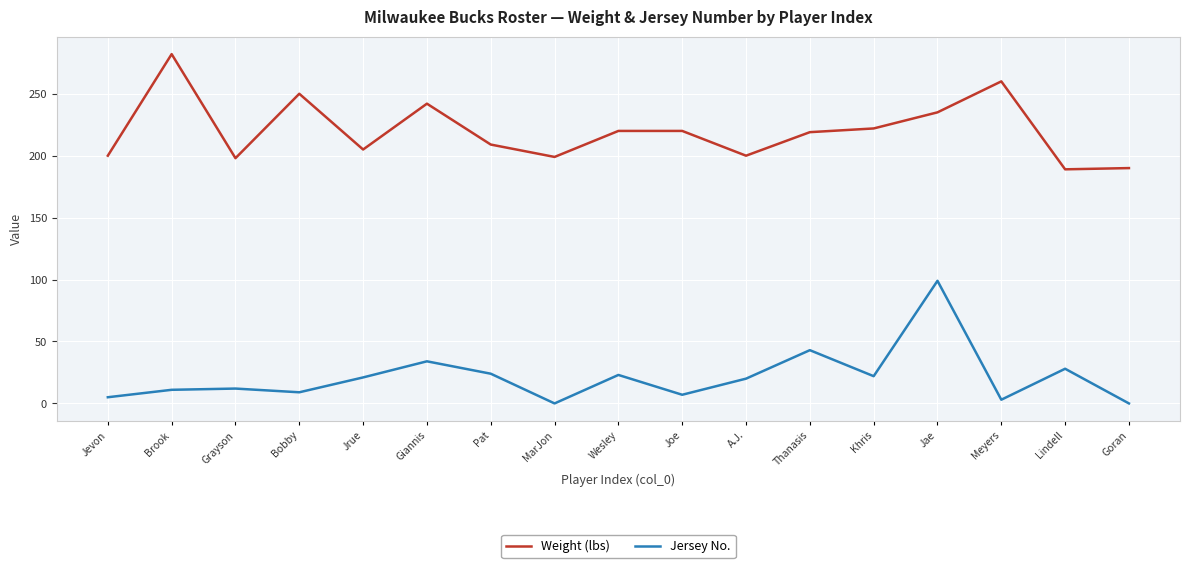

How many lines are shown in the chart?

2